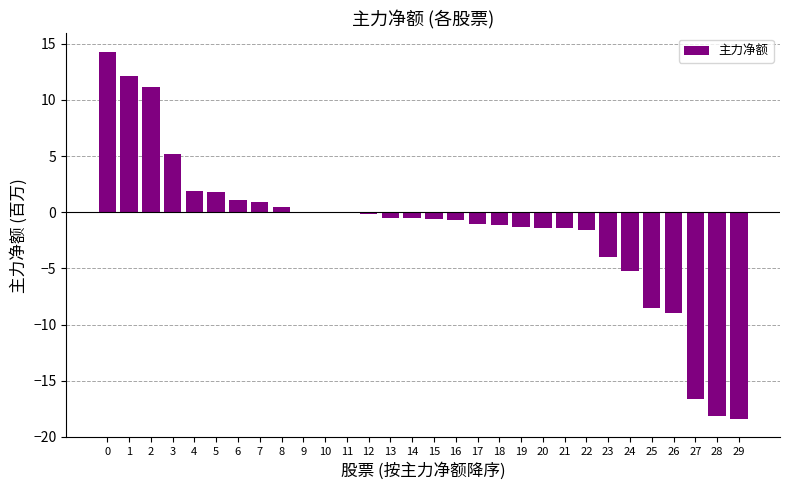

What is the change in value from 6 to 20?

-2.5